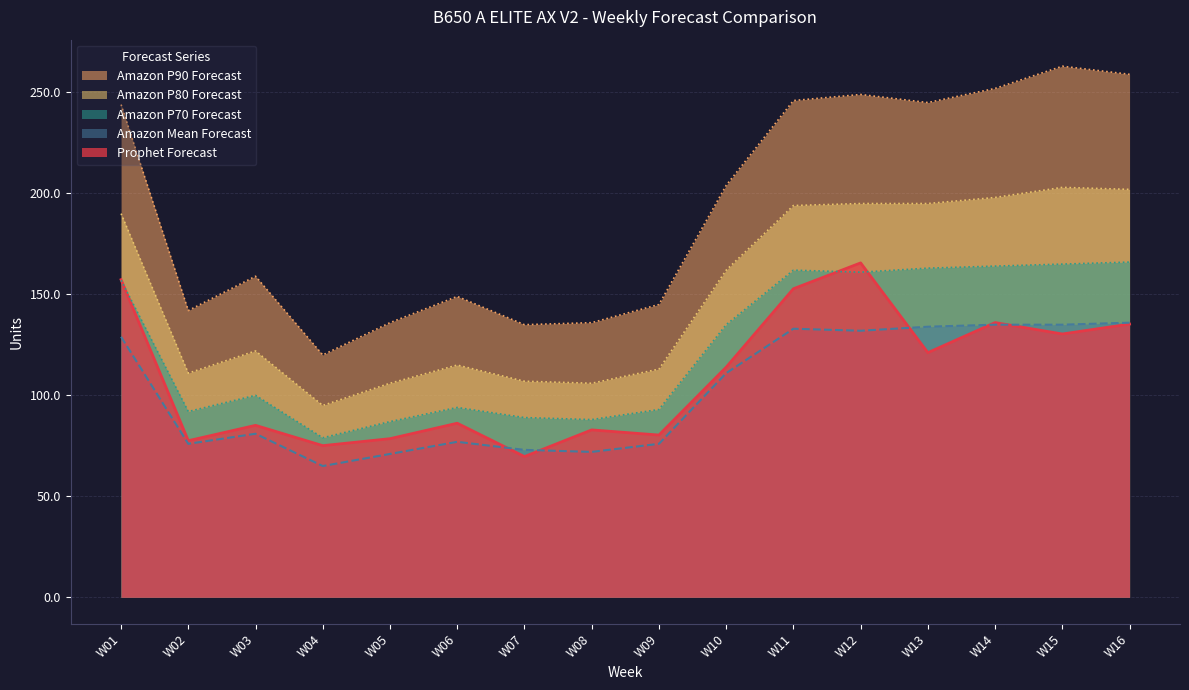

True or false: Amazon P80 Forecast has a value of 122.4 at W01.

False